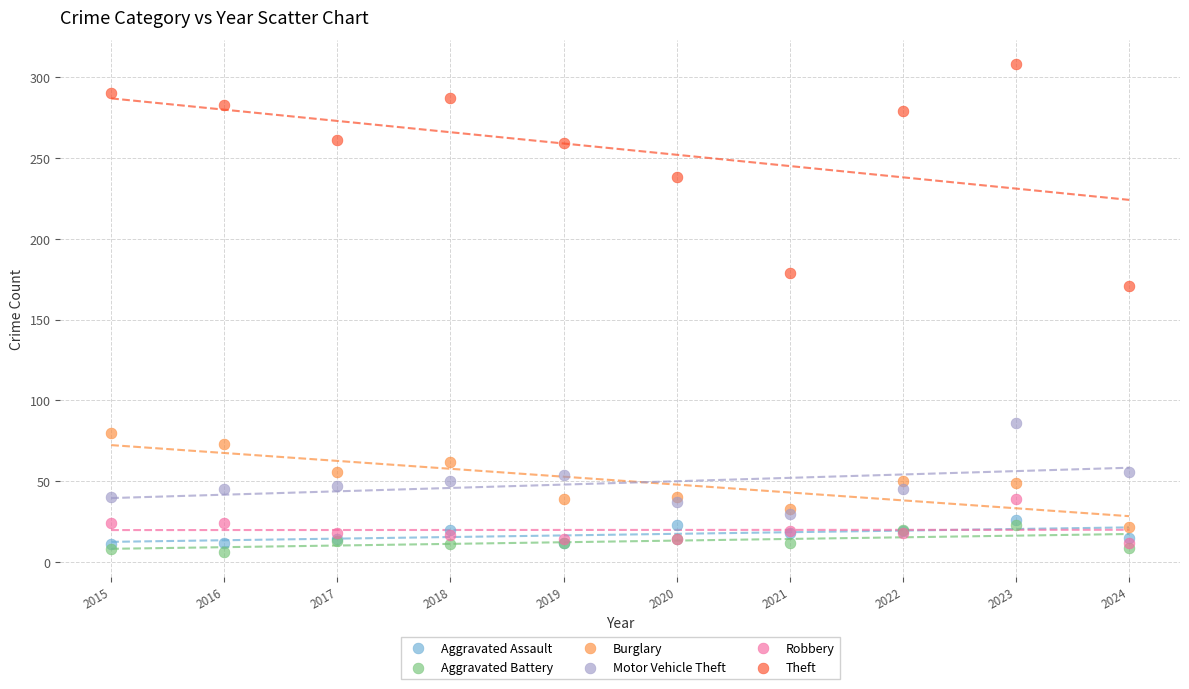

Which series reaches the maximum Y coordinate?

Theft